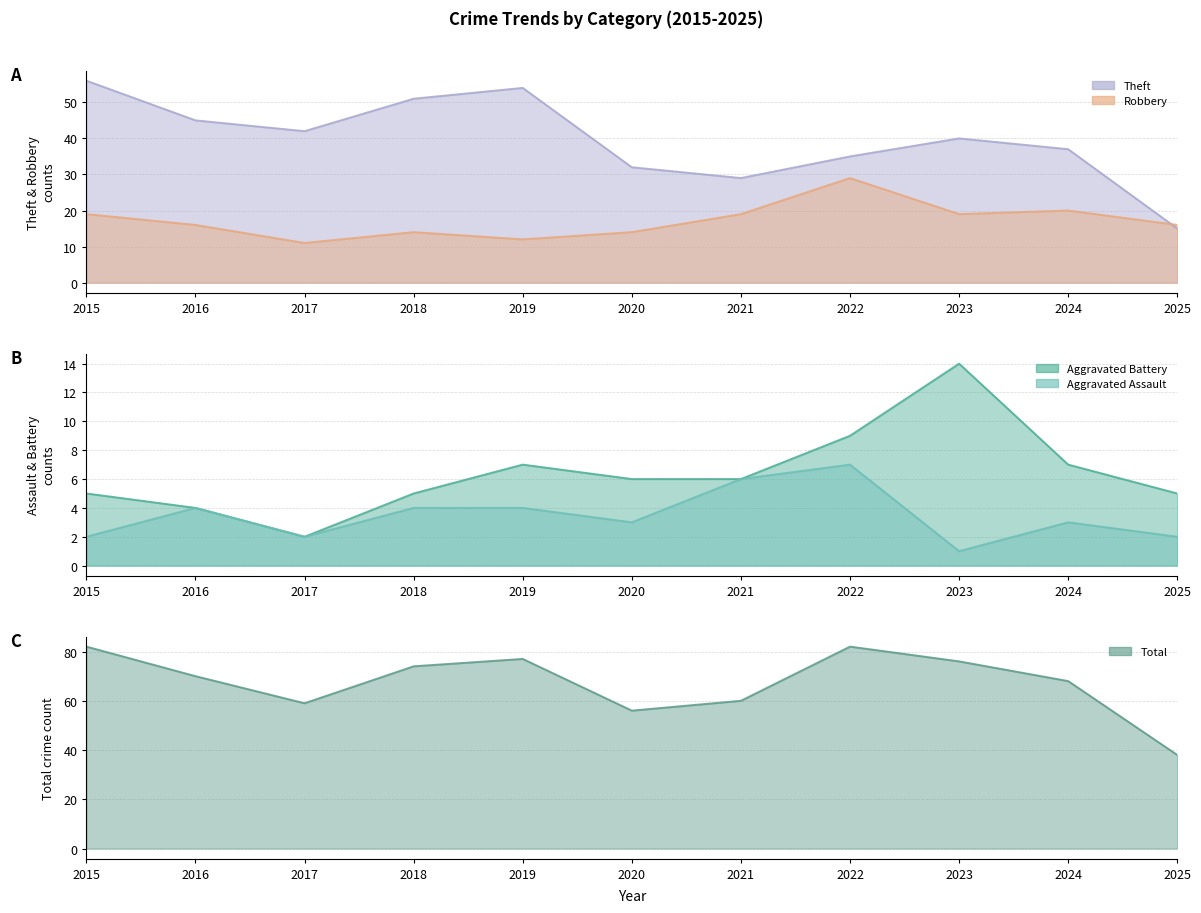

Reading left to right, transcribe all the data shown in this chart.

Aggravated Assault: 2015=2	2016=4	2017=2	2018=4	2019=4	2020=3	2021=6	2022=7	2023=1	2024=3	2025=2
Aggravated Battery: 2015=5	2016=4	2017=2	2018=5	2019=7	2020=6	2021=6	2022=9	2023=14	2024=7	2025=5
Robbery: 2015=19	2016=16	2017=11	2018=14	2019=12	2020=14	2021=19	2022=29	2023=19	2024=20	2025=16
Theft: 2015=56	2016=45	2017=42	2018=51	2019=54	2020=32	2021=29	2022=35	2023=40	2024=37	2025=15
Total: 2015=82	2016=70	2017=59	2018=74	2019=77	2020=56	2021=60	2022=82	2023=76	2024=68	2025=38